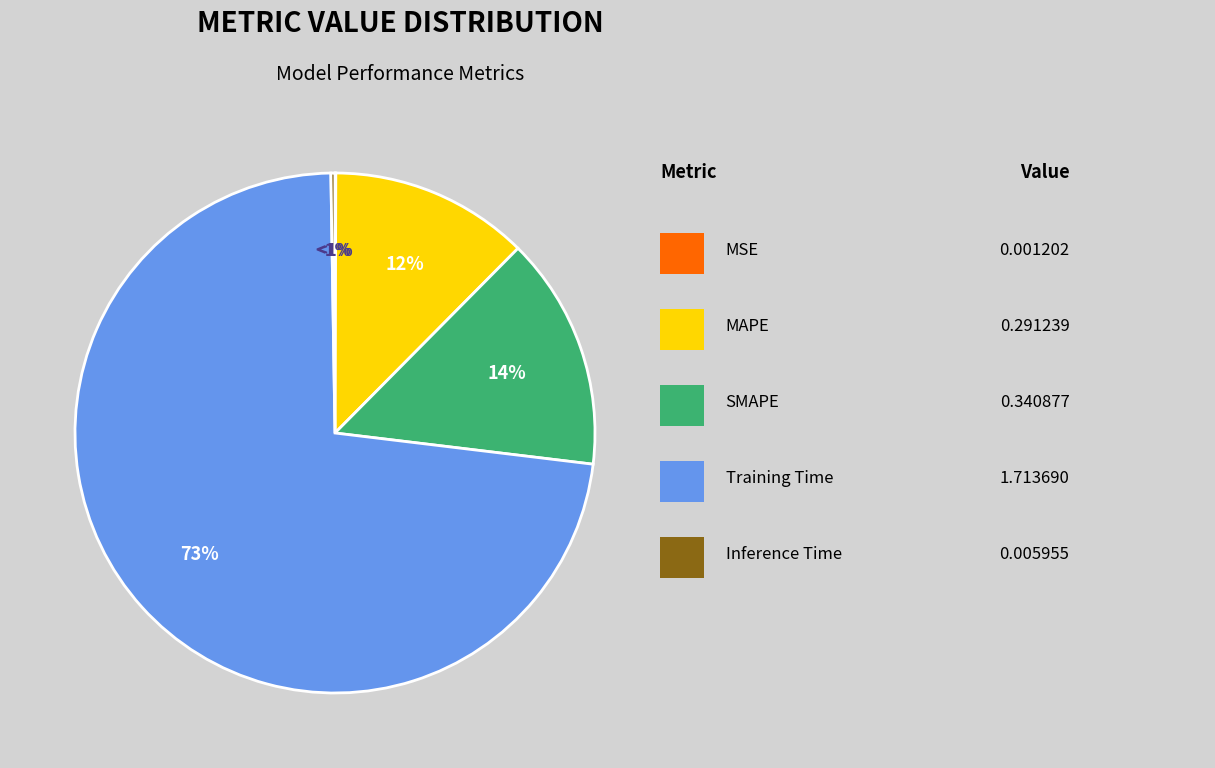

Which category has the smallest portion of the pie?

MSE